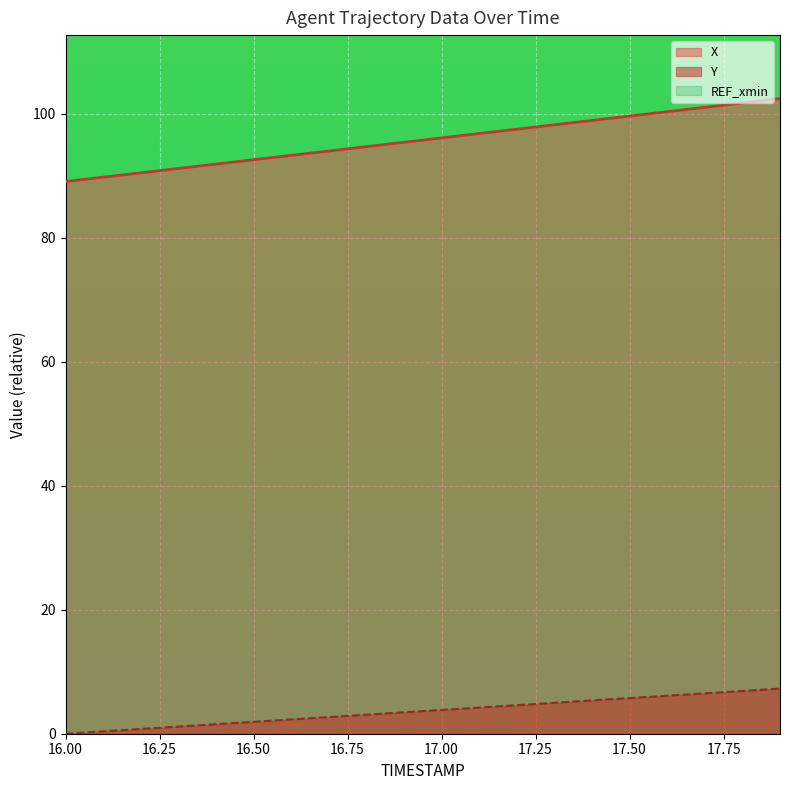

What is the difference between the Y values at 17.2 and 17.3?

0.4